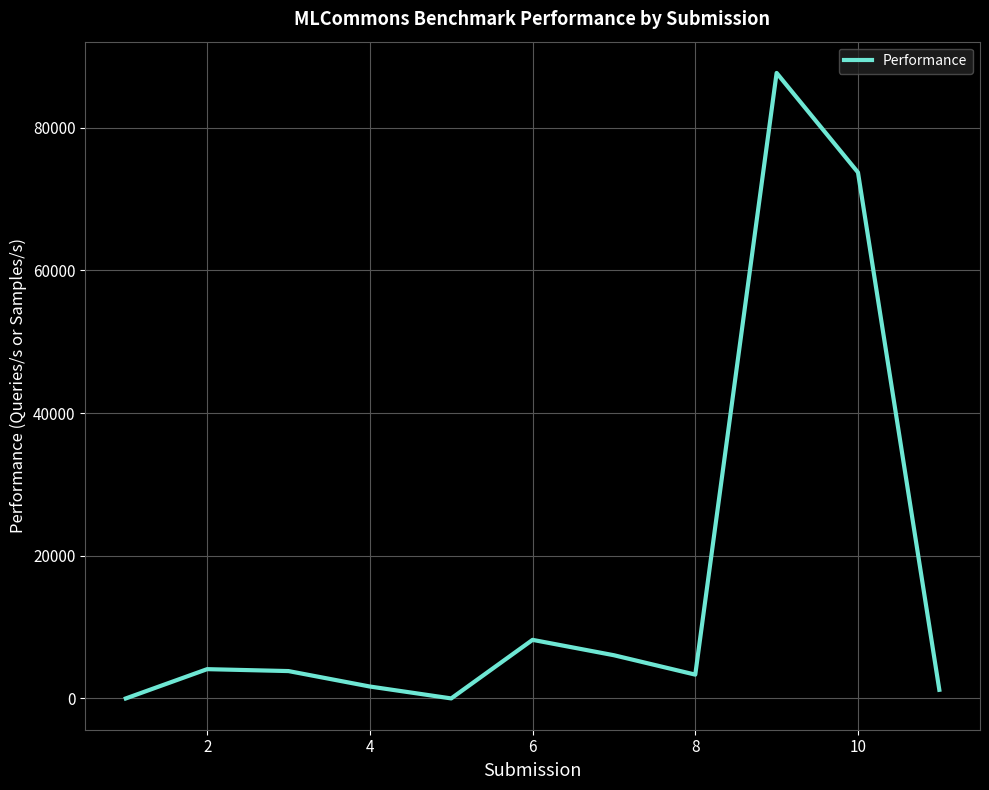

What is the greatest value displayed?

87685.9